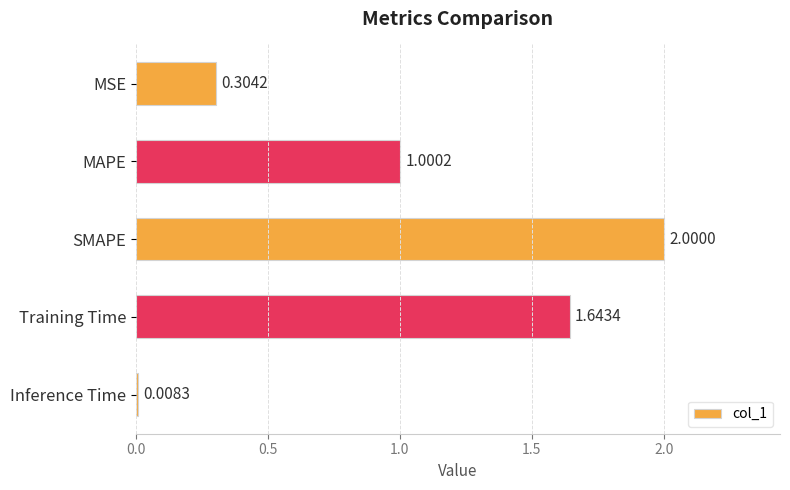

How many bars are there in total?

5